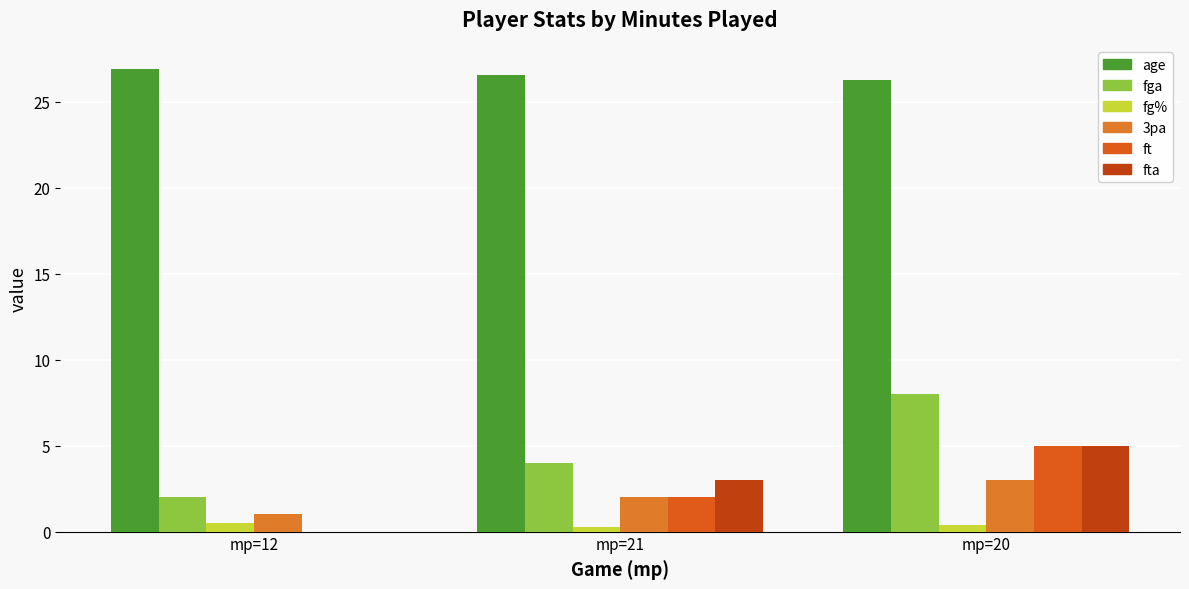

How many data points does each series have?

3